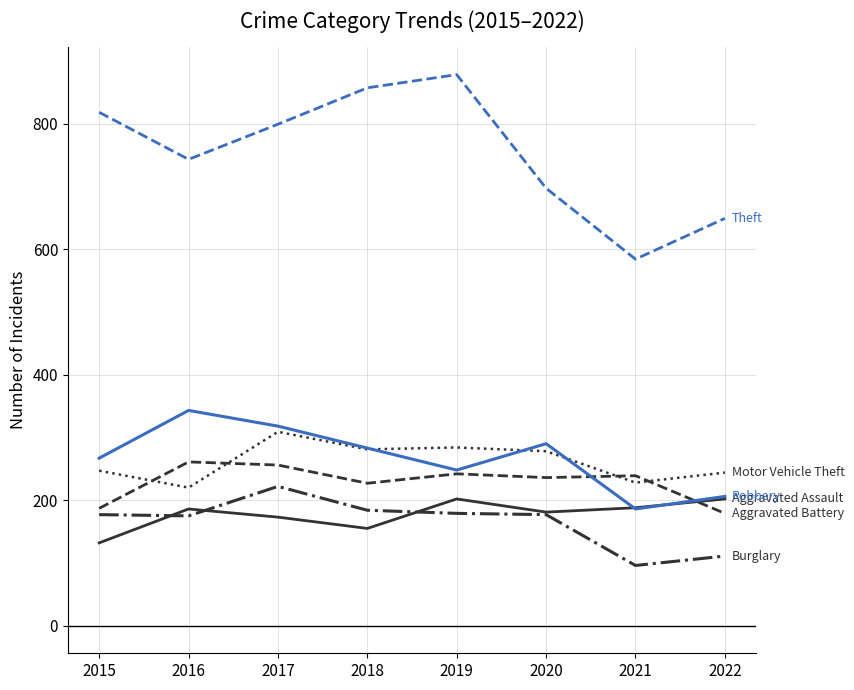

What is the total value across all series at 2022?

1591